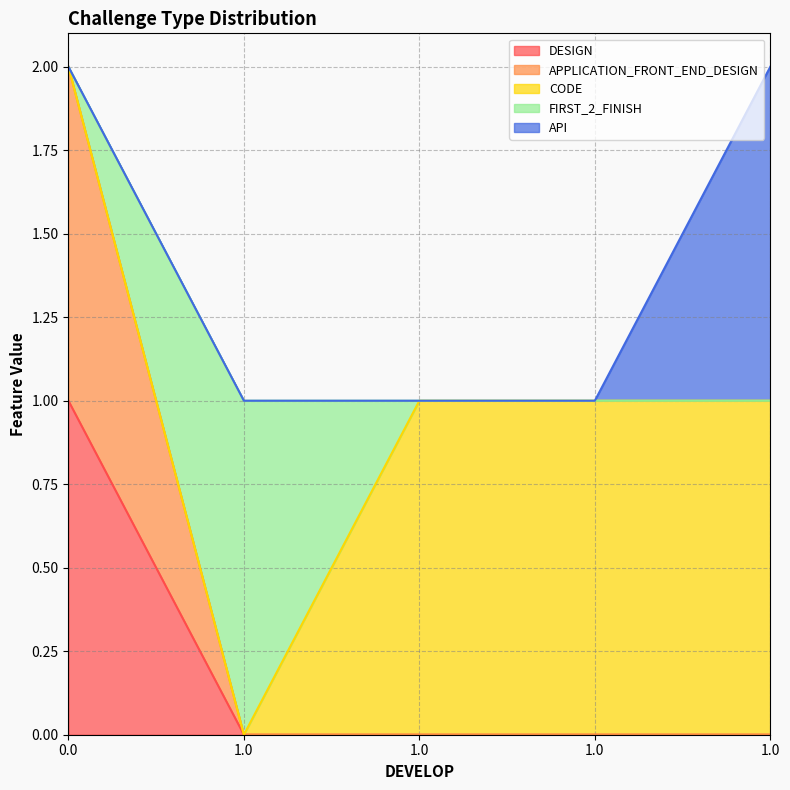

Reading left to right, what are all the values shown in this chart?

DESIGN: 0.0=1	1.0=0	1.0=0	1.0=0	1.0=0
APPLICATION_FRONT_END_DESIGN: 0.0=1	1.0=0	1.0=0	1.0=0	1.0=0
CODE: 0.0=0	1.0=0	1.0=1	1.0=1	1.0=1
FIRST_2_FINISH: 0.0=0	1.0=1	1.0=0	1.0=0	1.0=0
API: 0.0=0	1.0=0	1.0=0	1.0=0	1.0=1